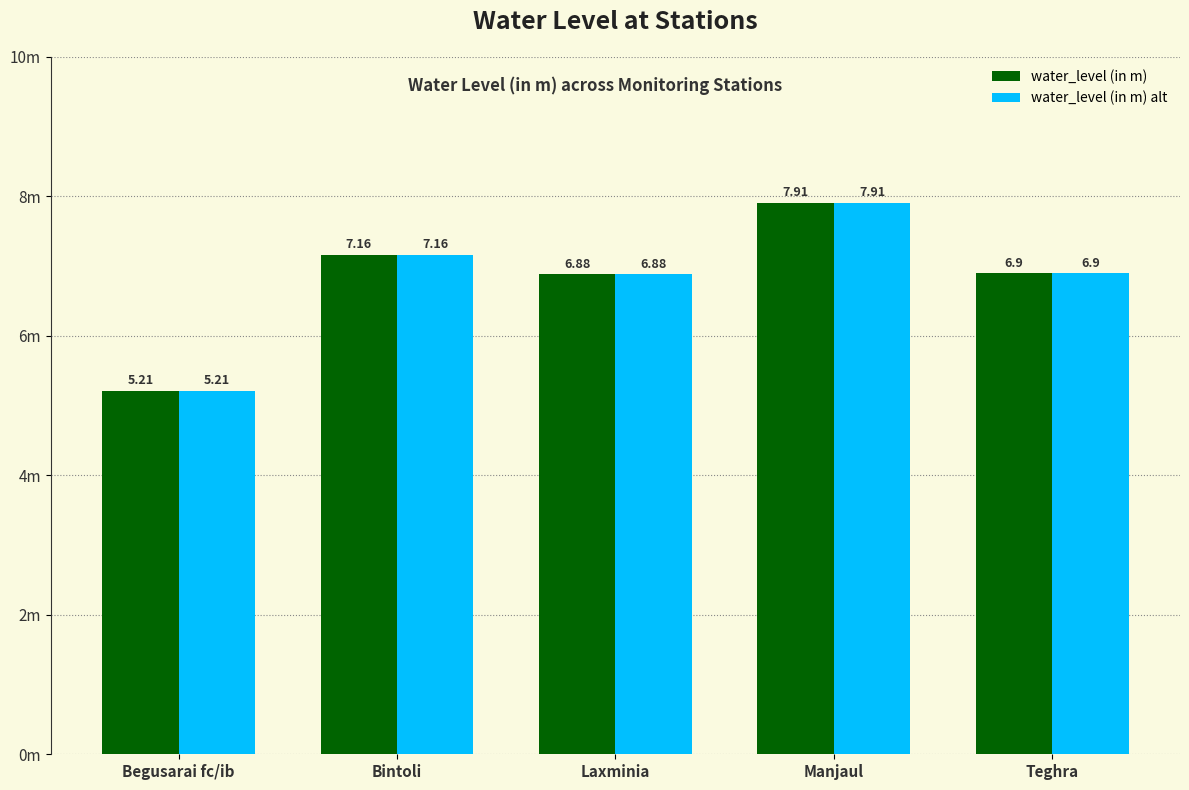

Is the value of water_level (in m) at Laxminia greater than the value of water_level (in m) alt at Bintoli?

No